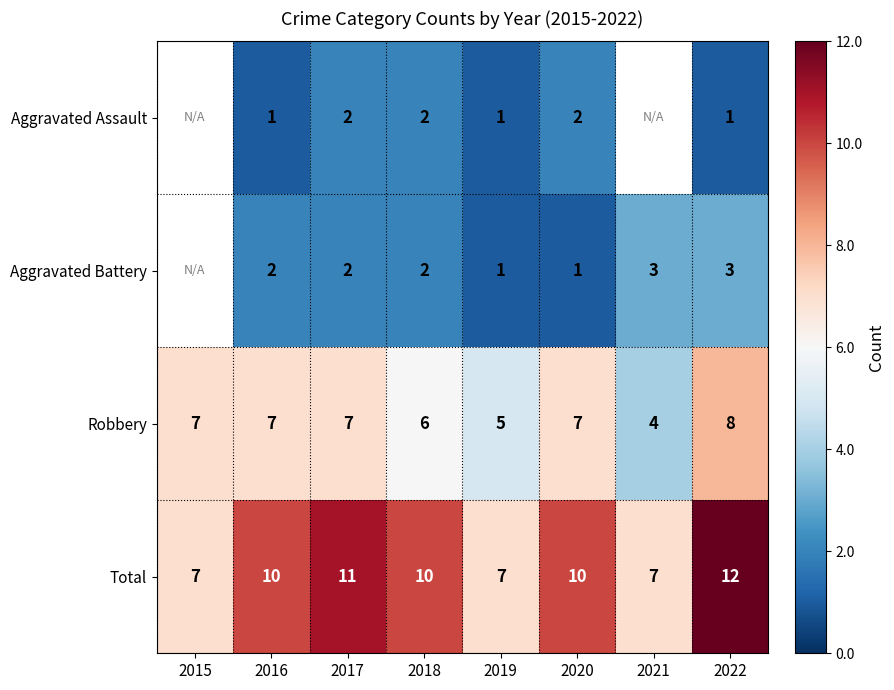

What is the difference between the maximum and minimum values in the Robbery series?

4